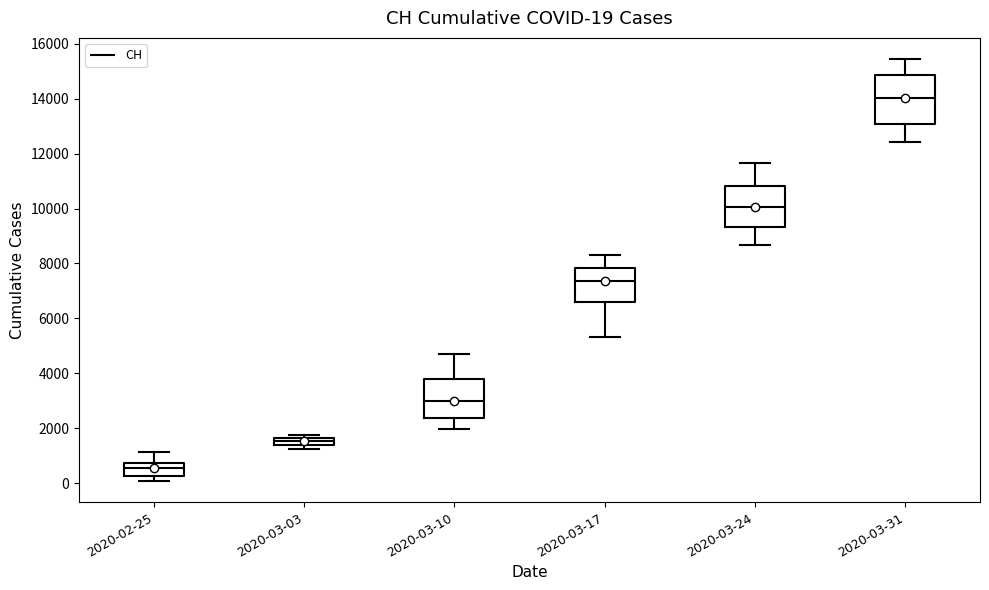

Which box has the lowest median line?

2020-02-25